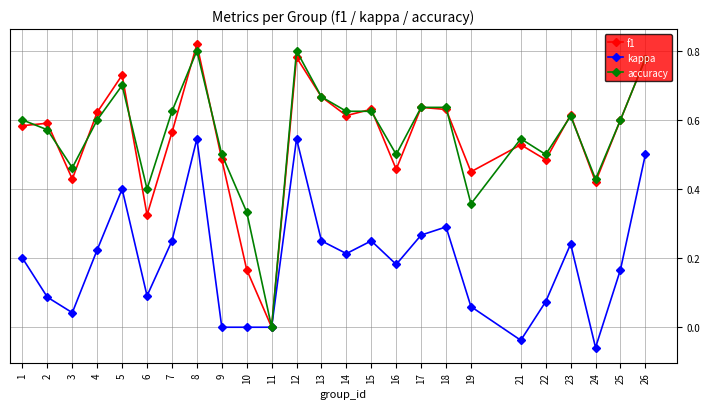

Does the chart display data point markers on the line(s)?

Yes